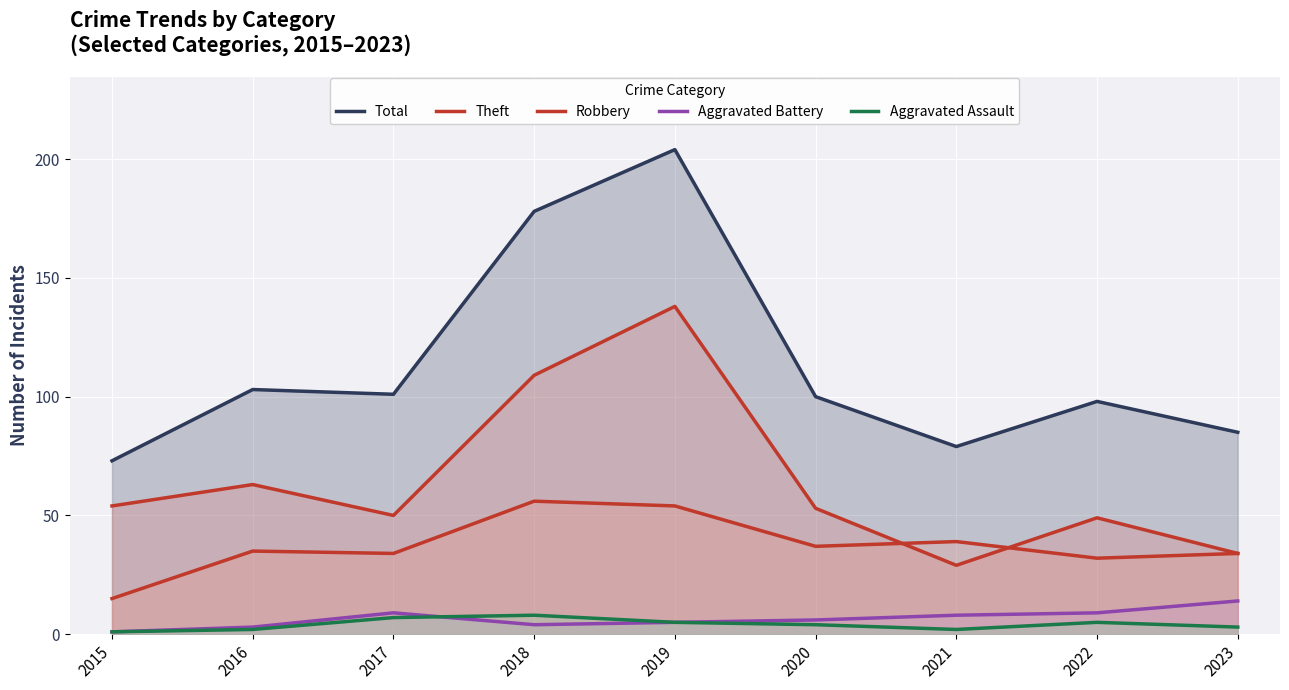

What is the difference between the maximum and minimum values in the Total series?

131